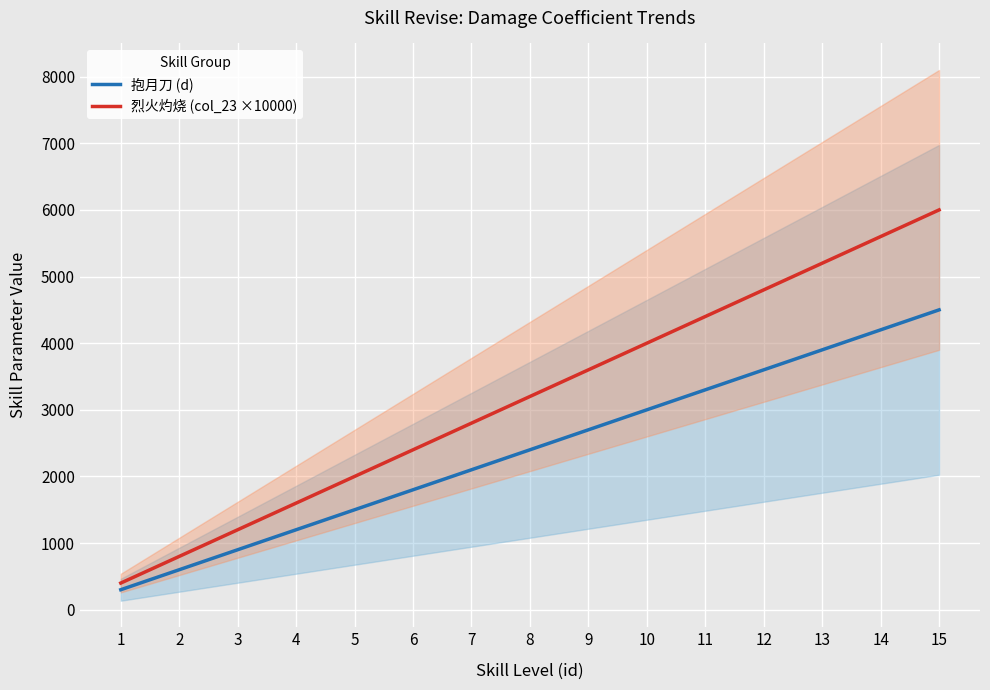

True or false: 抱月刀 (d) has a value of 1325.5 at 3.

False